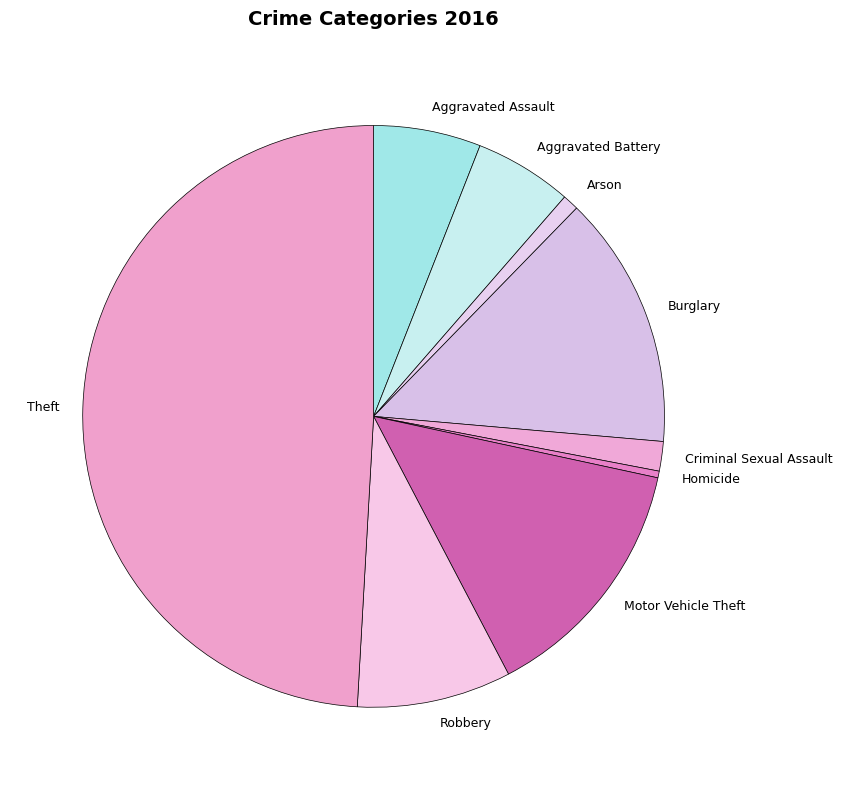

Approximately how many times larger is the value at Aggravated Assault compared to Homicide?

16.0